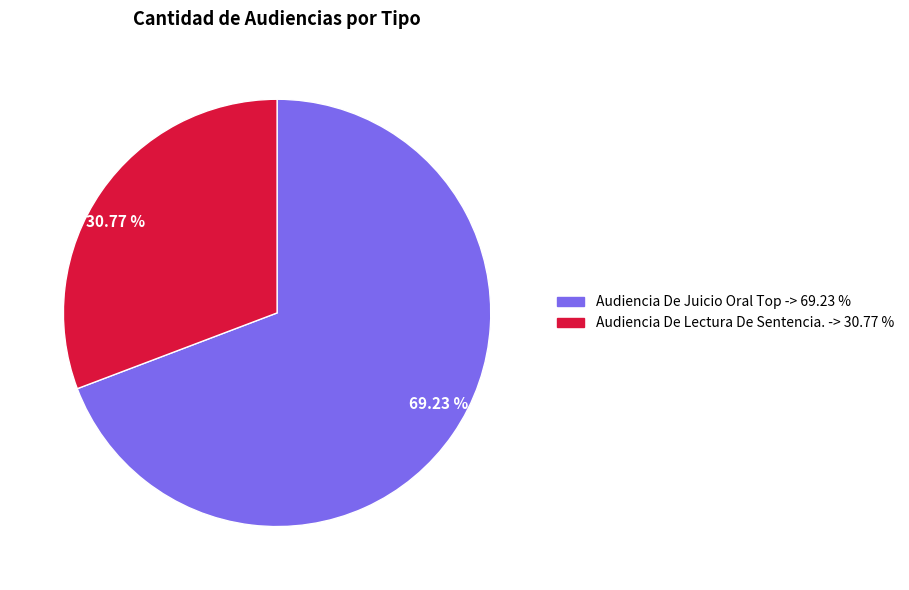

Rank the categories by value from lowest to highest.

30.77 %, 69.23 %